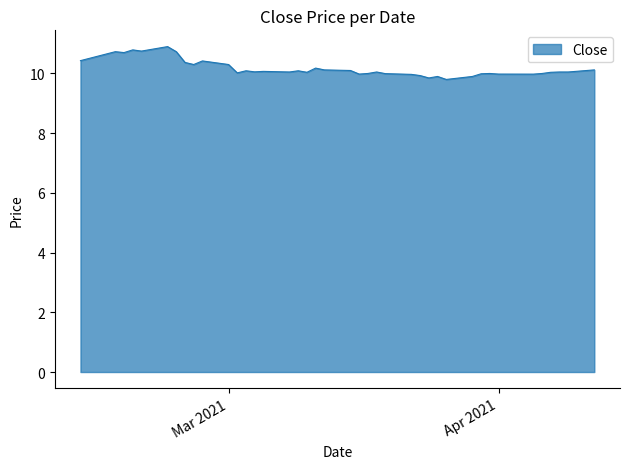

What is the smallest value displayed?

9.8